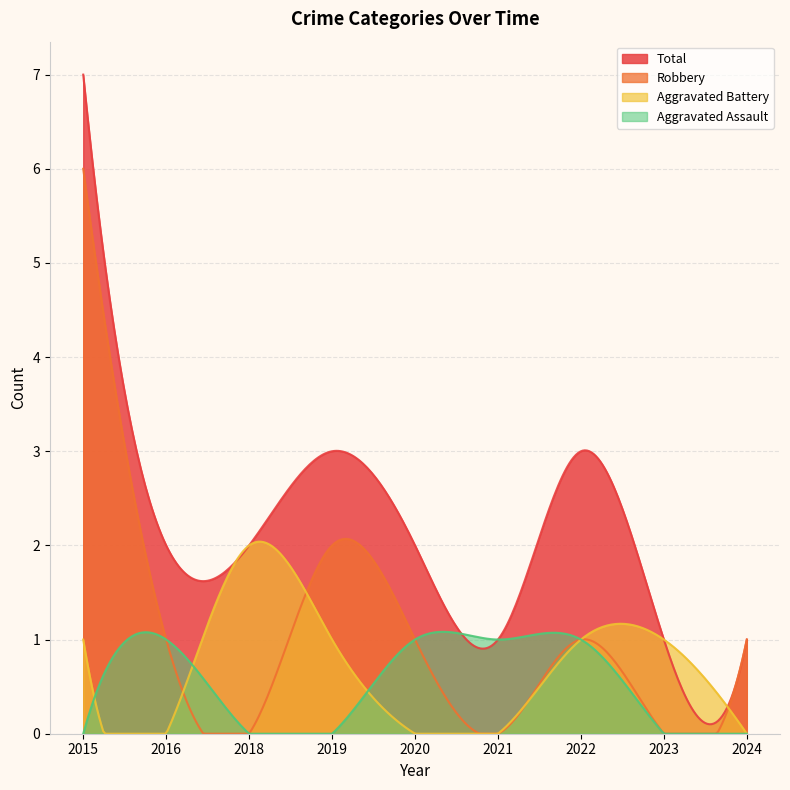

How many lines are shown in the chart?

4